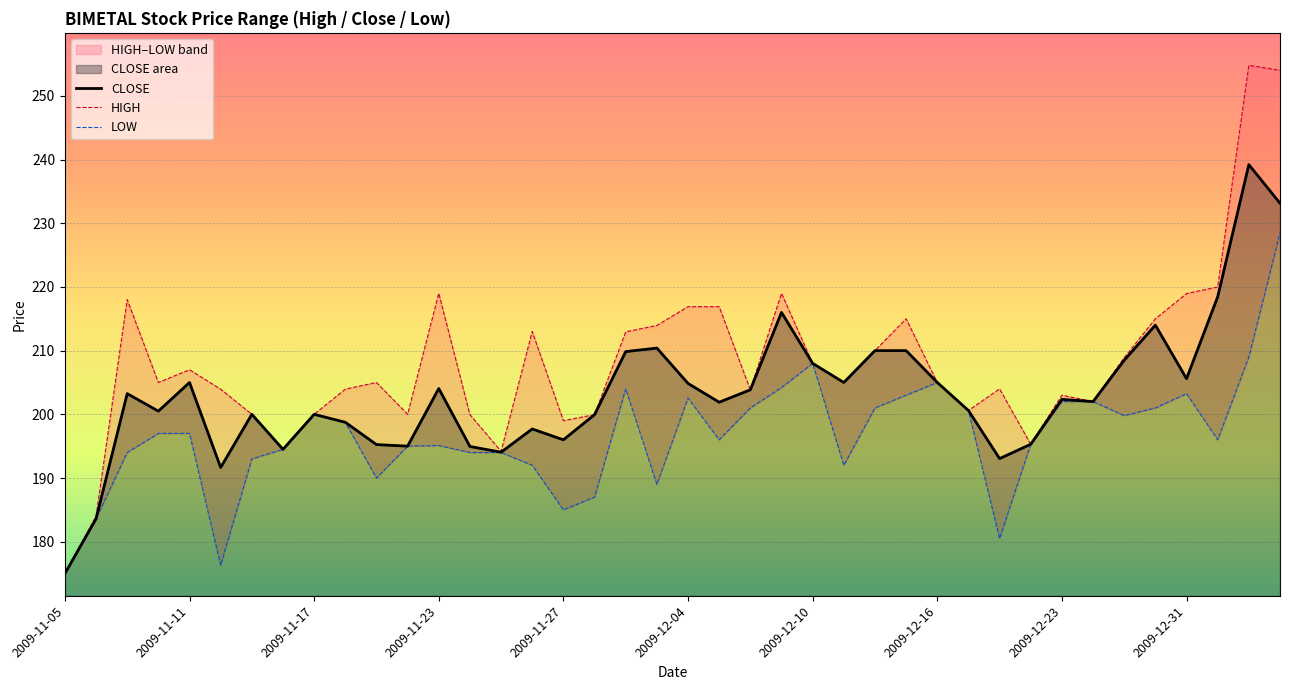

True or false: LOW and HIGH intersect in this chart.

False